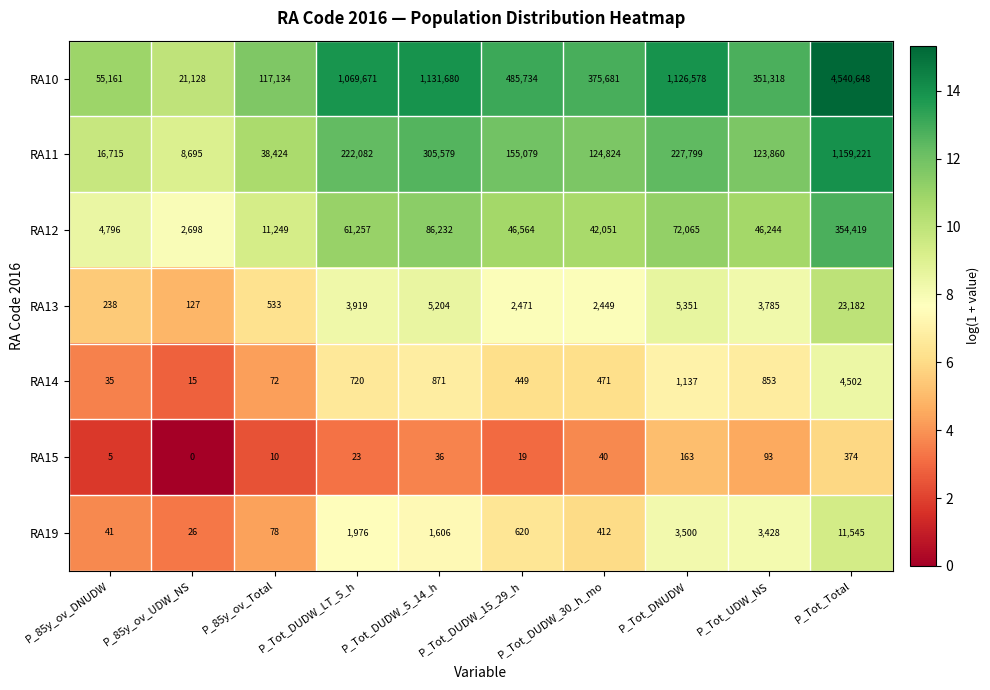

Is the value of RA14 at P_Tot_DUDW_30_h_mo greater than the value of RA12 at P_Tot_DUDW_LT_5_h?

No